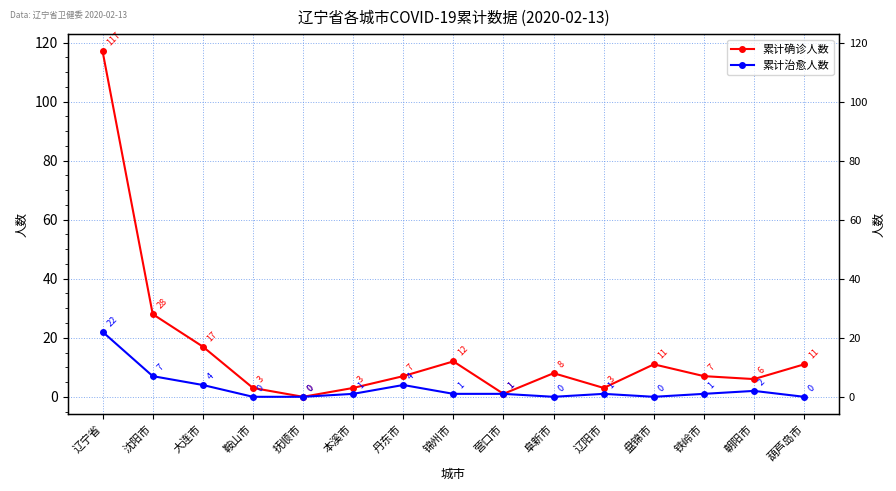

Reading left to right, list all the values displayed in this chart.

累计确诊人数: 辽宁省=117	沈阳市=28	大连市=17	鞍山市=3	抚顺市=0	本溪市=3	丹东市=7	锦州市=12	营口市=1	阜新市=8	辽阳市=3	盘锦市=11	铁岭市=7	朝阳市=6	葫芦岛市=11
累计治愈人数: 辽宁省=22	沈阳市=7	大连市=4	鞍山市=0	抚顺市=0	本溪市=1	丹东市=4	锦州市=1	营口市=1	阜新市=0	辽阳市=1	盘锦市=0	铁岭市=1	朝阳市=2	葫芦岛市=0